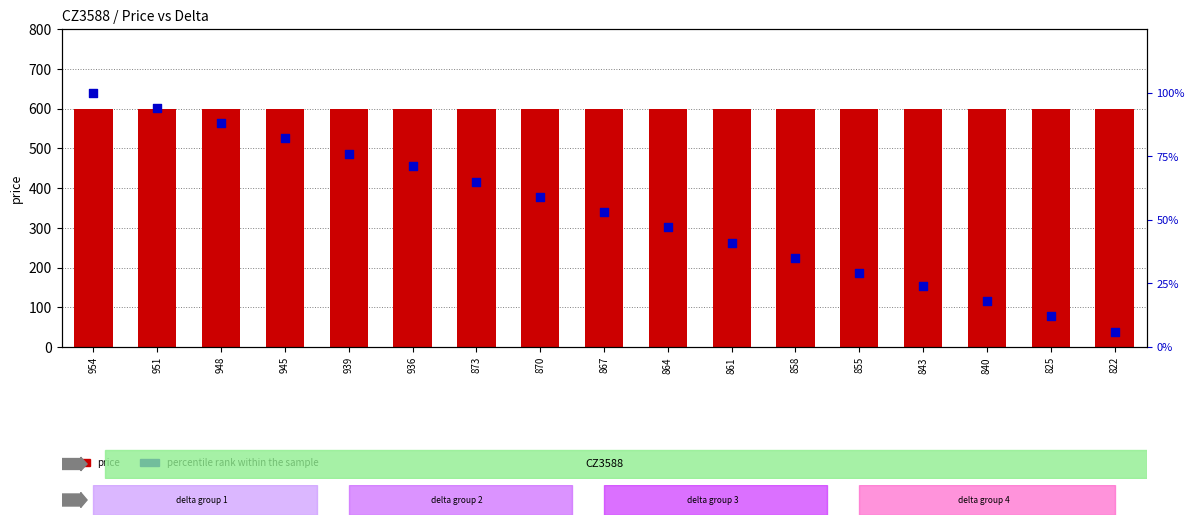

Which series reaches the maximum Y coordinate?

price